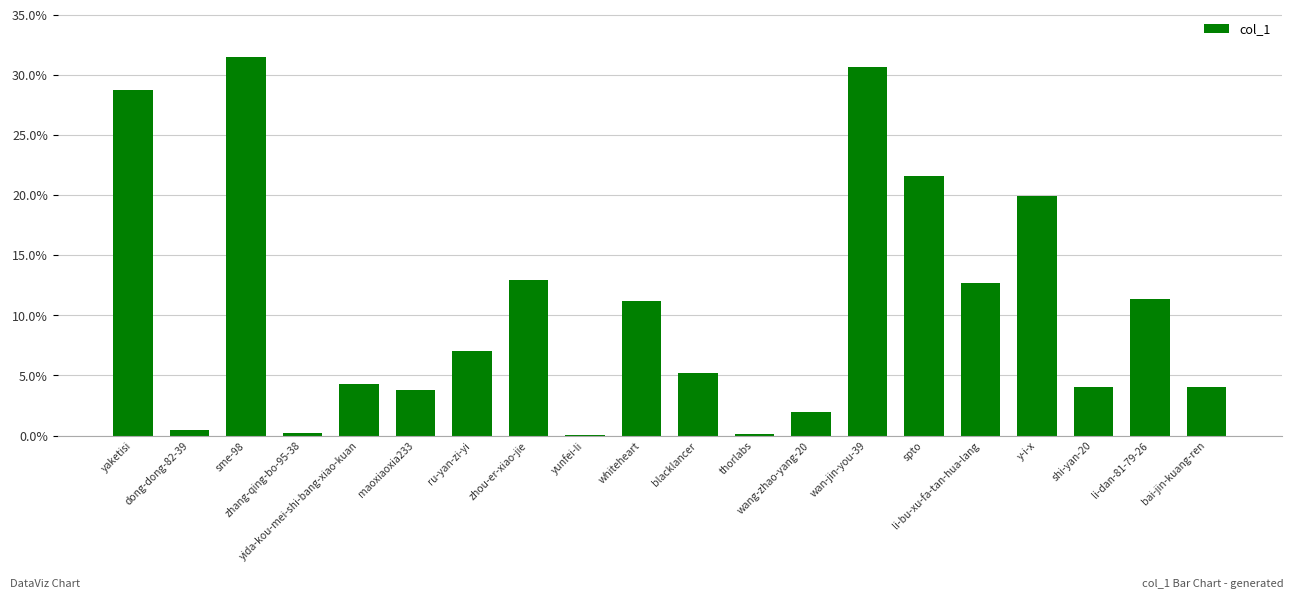

What is the maximum value shown in the chart?

31.5